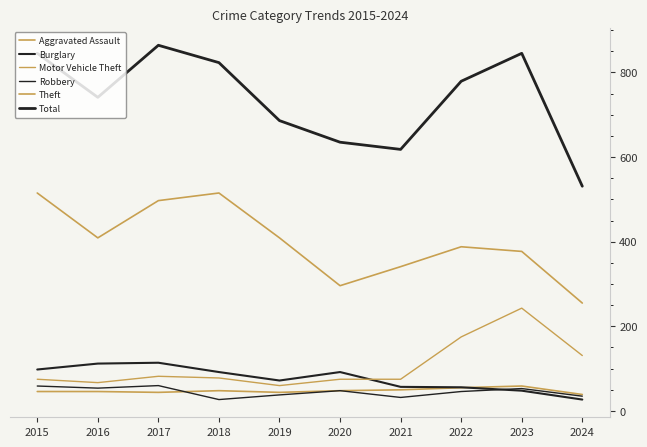

Which series changed the most between 2021 and 2022?

Total